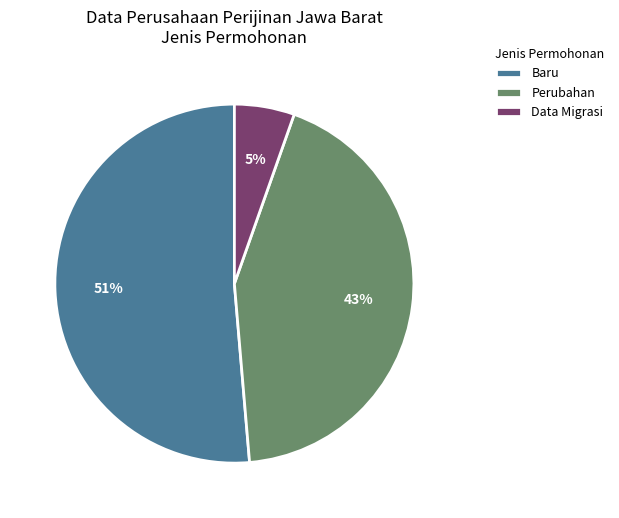

Does any single category account for the majority?

Yes